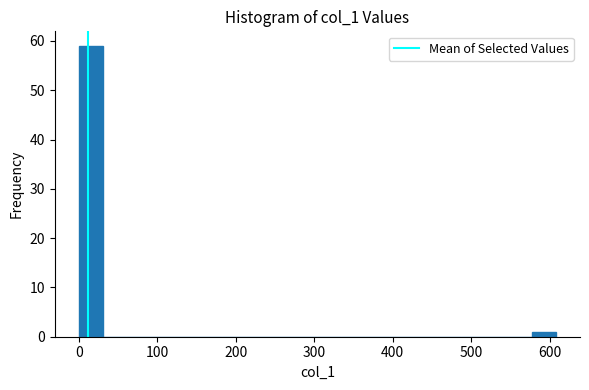

Around what value on the x-axis is the tallest bar? Give the approximate position of its centre, as read against the axis.

20